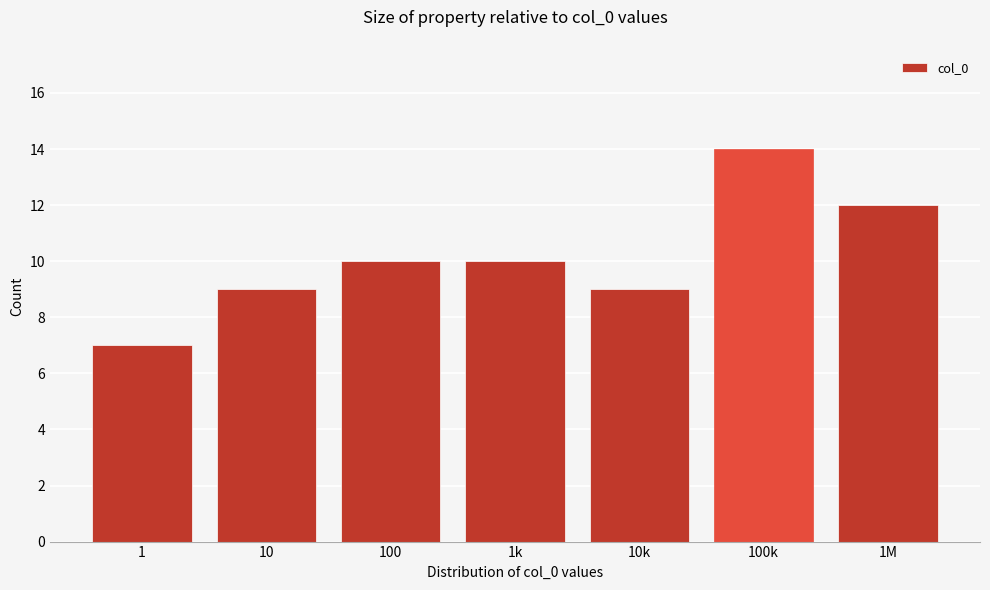

Reading left to right, extract all data points from this chart.

1=7	10=9	100=10	1k=10	10k=9	100k=14	1M=12